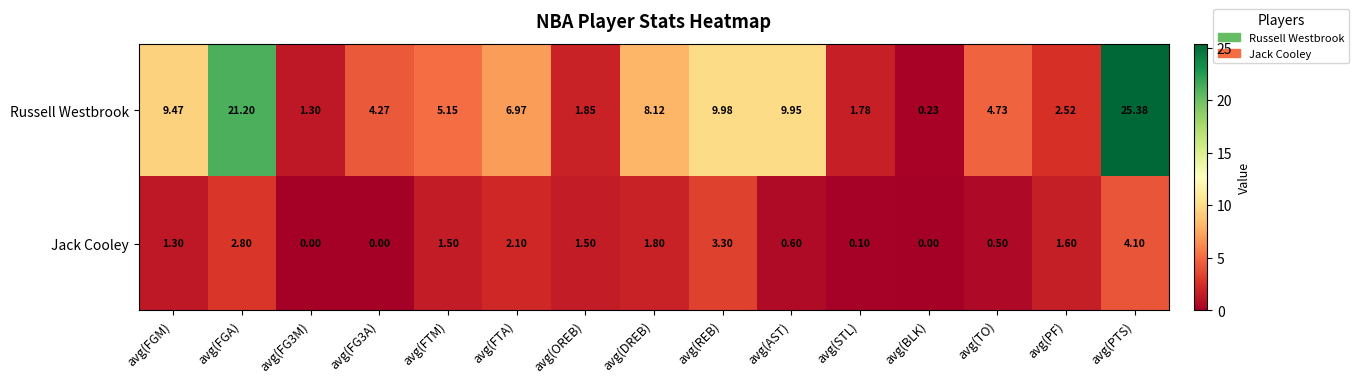

At how many categories does at least one series exceed 22?

1